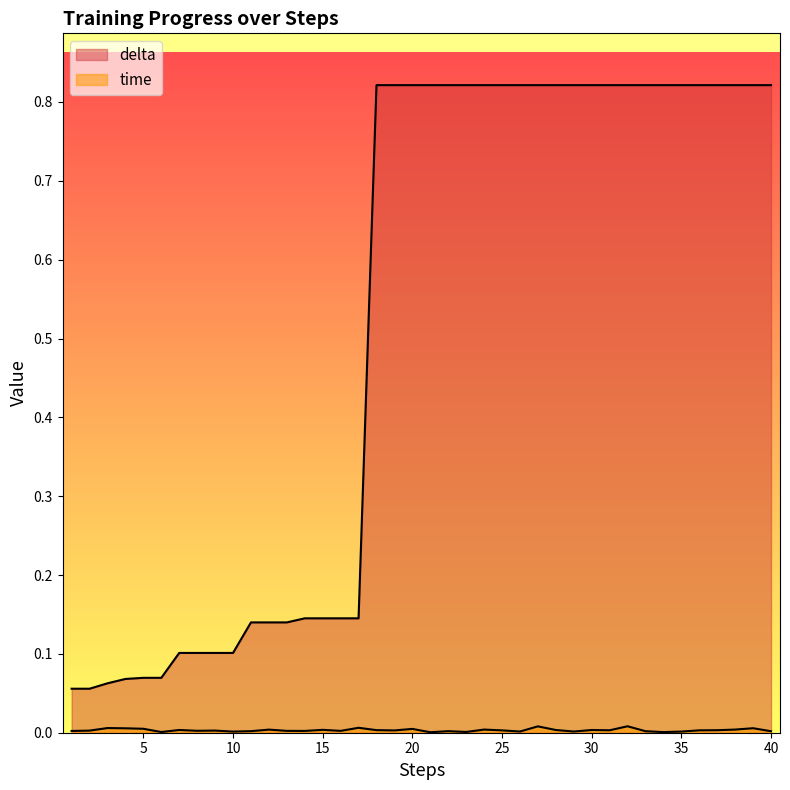

At which category does the chart reach its minimum across all series?

21